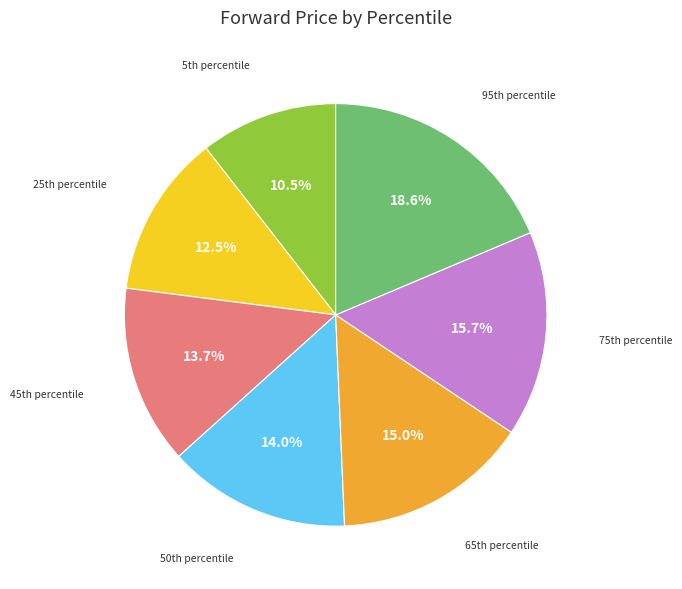

To the nearest percent, what is the average slice percentage?

14%